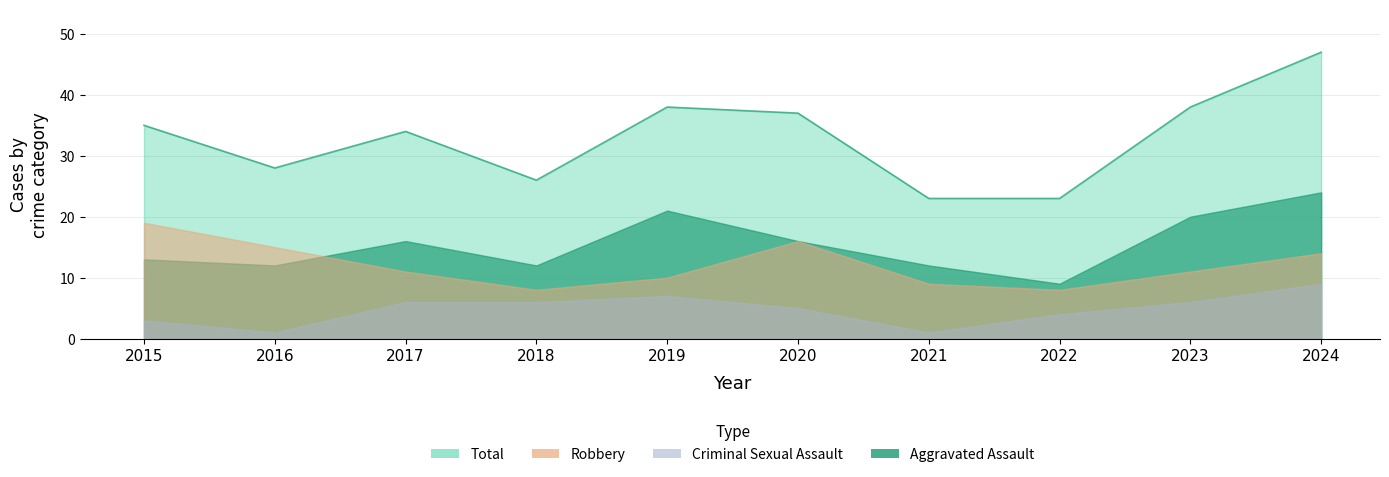

What is the total value across all series at 2020?

74